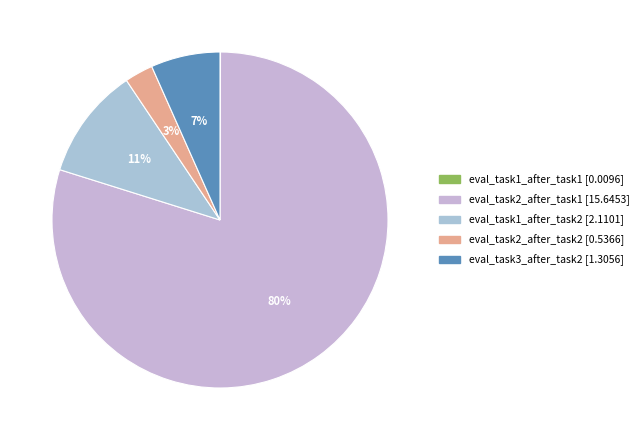

Count the number of slices in the pie.

5